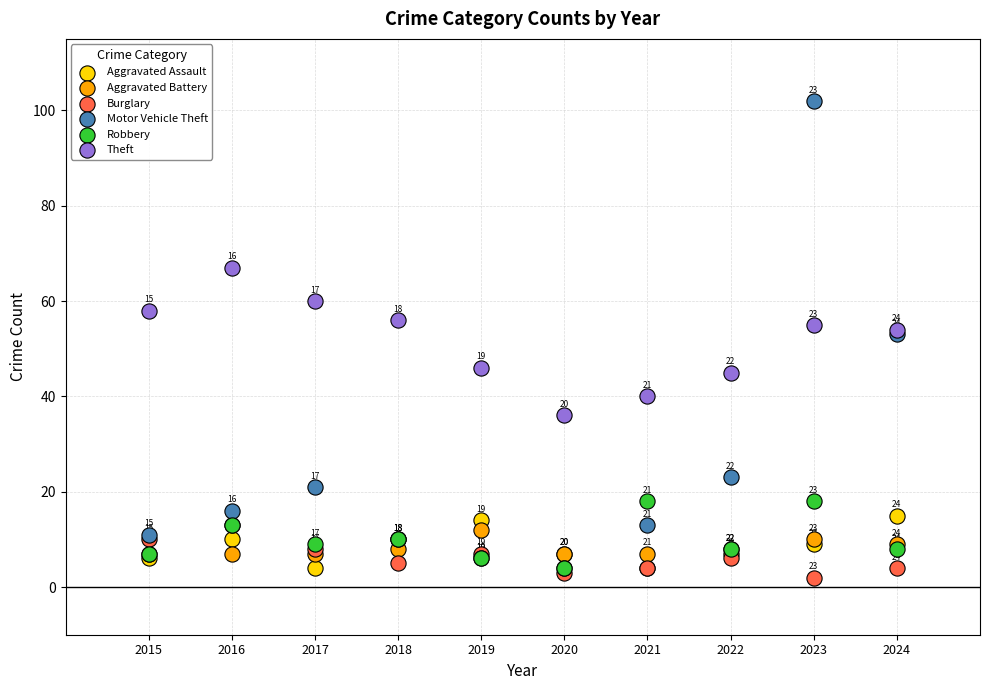

Which series reaches the maximum Y coordinate?

Motor Vehicle Theft